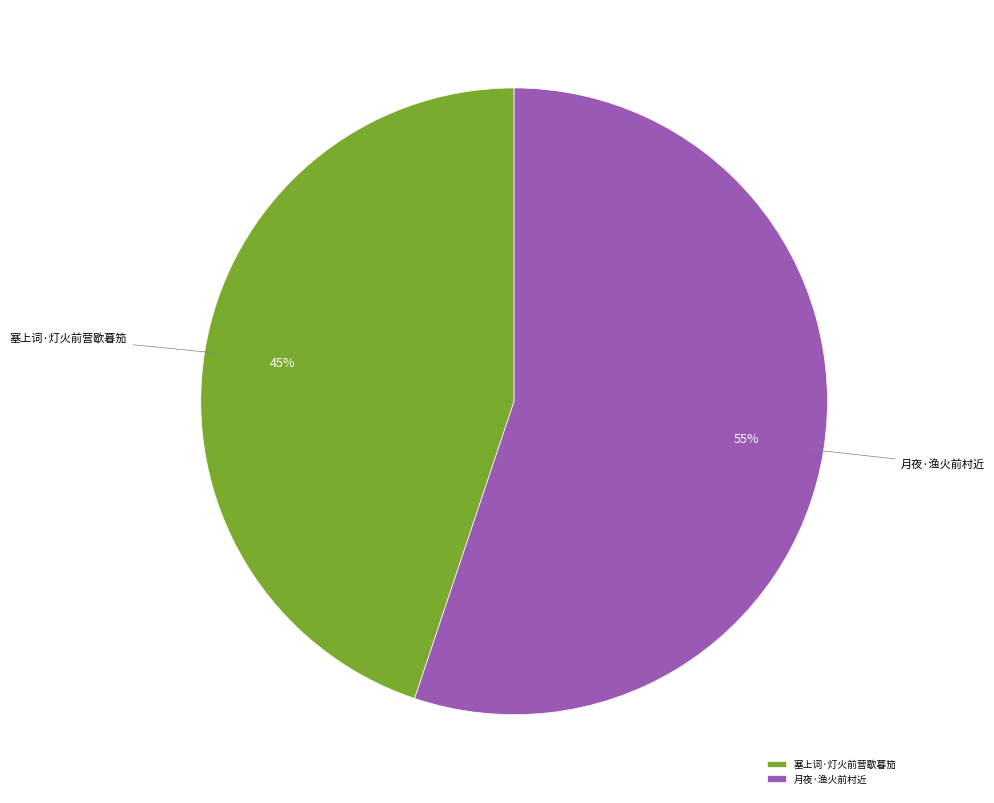

True or false: 月夜·渔火前村近 accounts for 69% of the total.

False